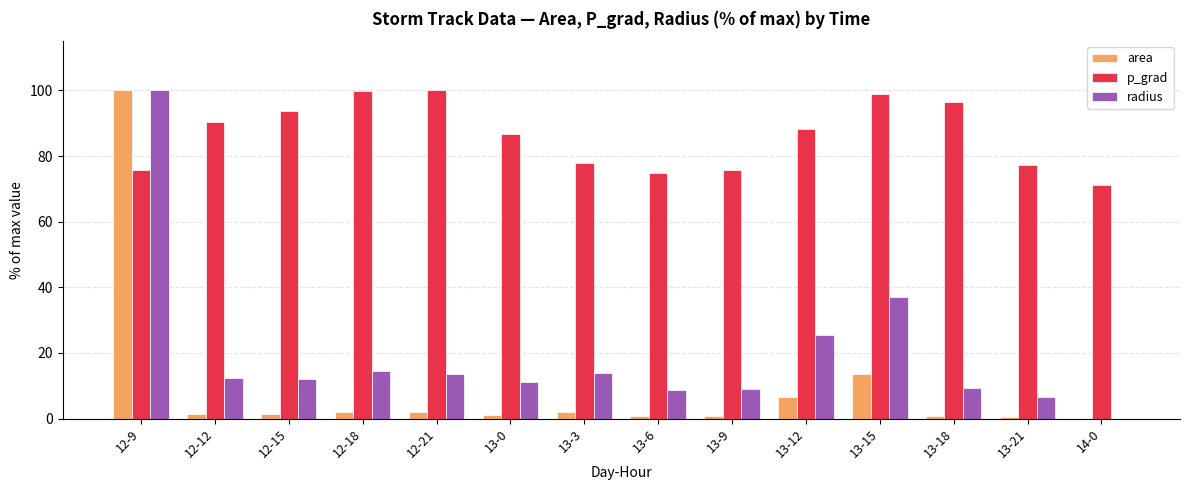

What is the difference between the radius values at 14-0 and 13-9?

9.2